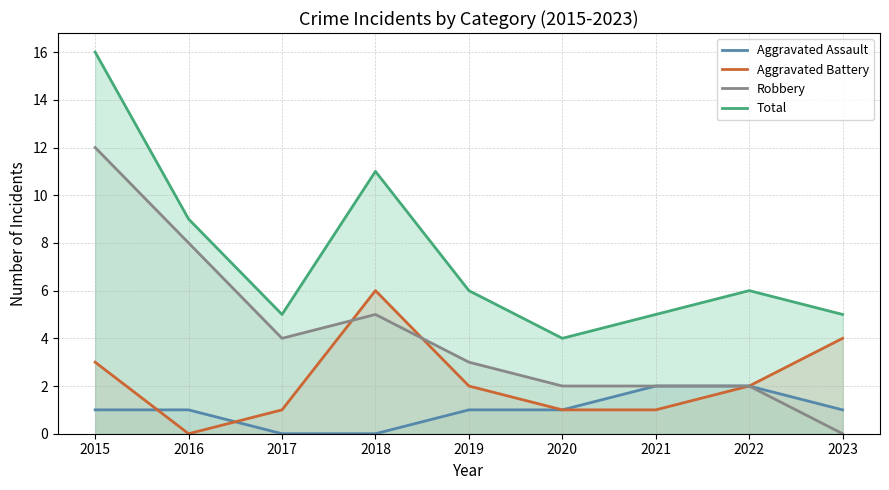

Is the value of Aggravated Assault at 2021 greater than the value of Aggravated Battery at 2023?

No